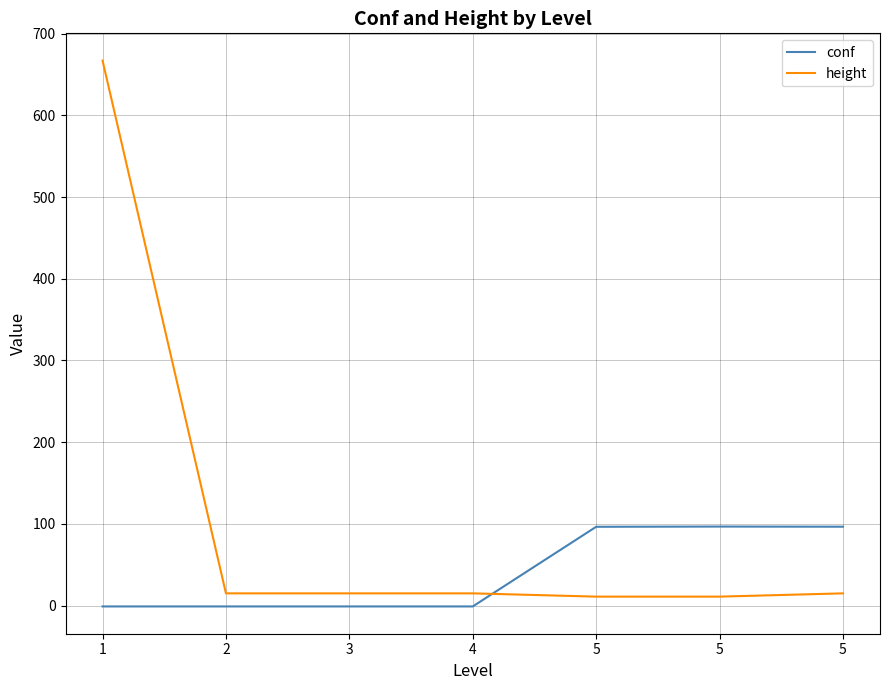

At which category is the sum across all series the highest?

1